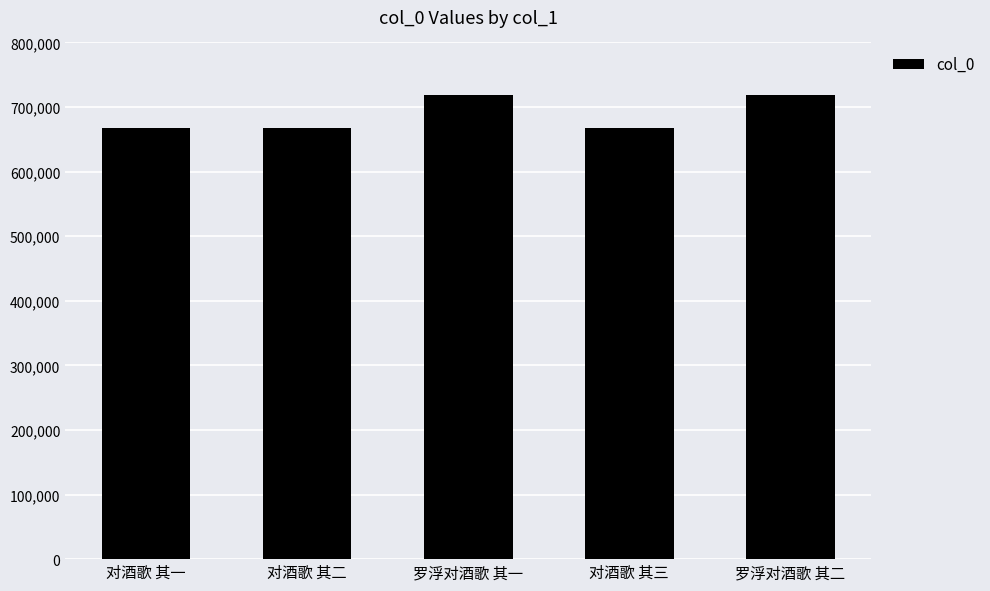

How many bars are there in total?

5